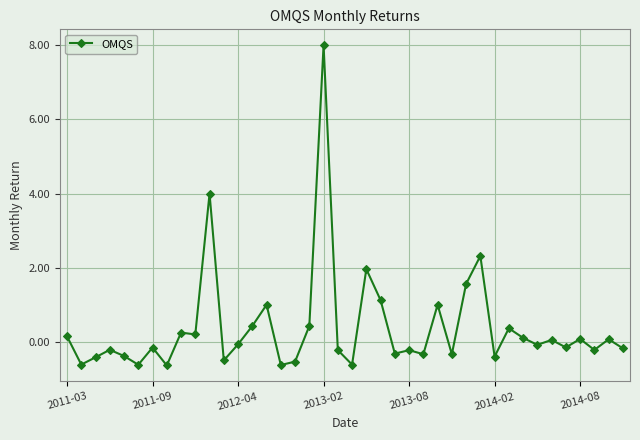

What is the average value?

0.4